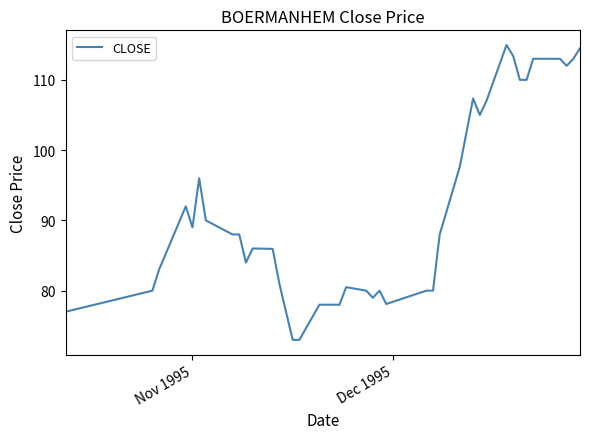

What is the greatest value displayed?

115.0